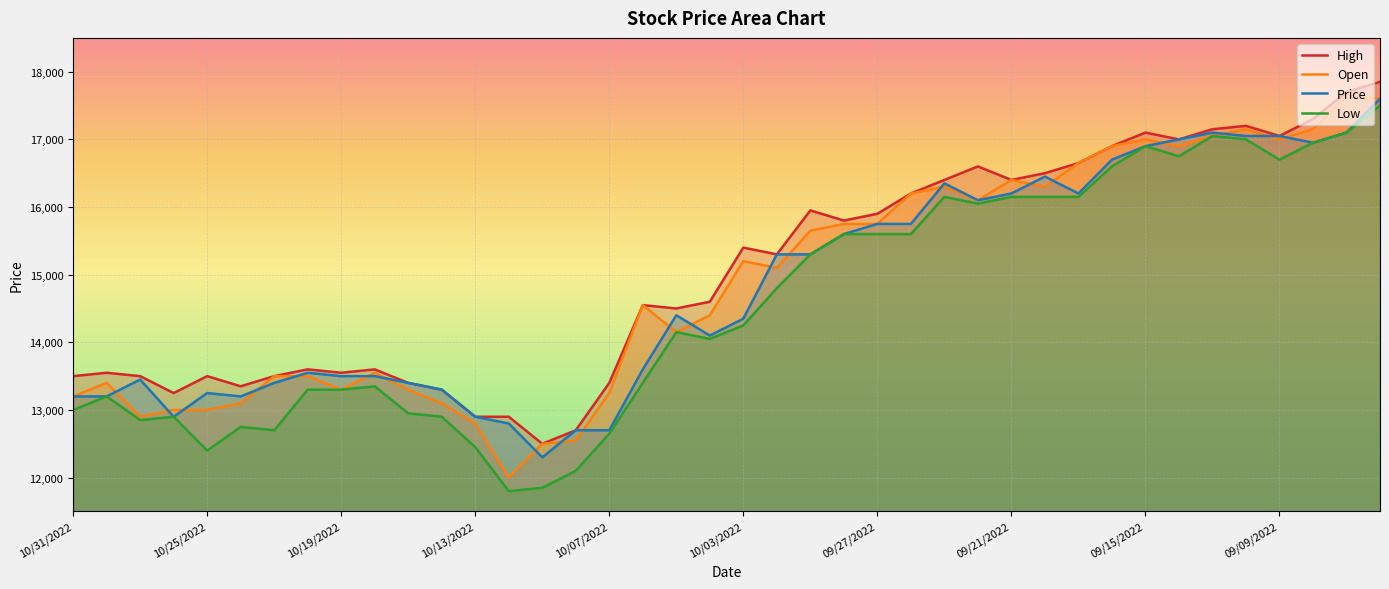

At which label is High closest to 15175?

09/30/2022